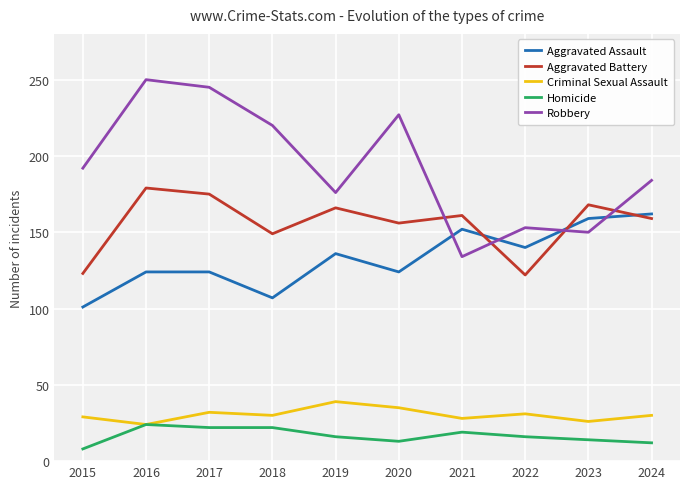

Is the value of Homicide at 2018 greater than the value of Aggravated Assault at 2017?

No